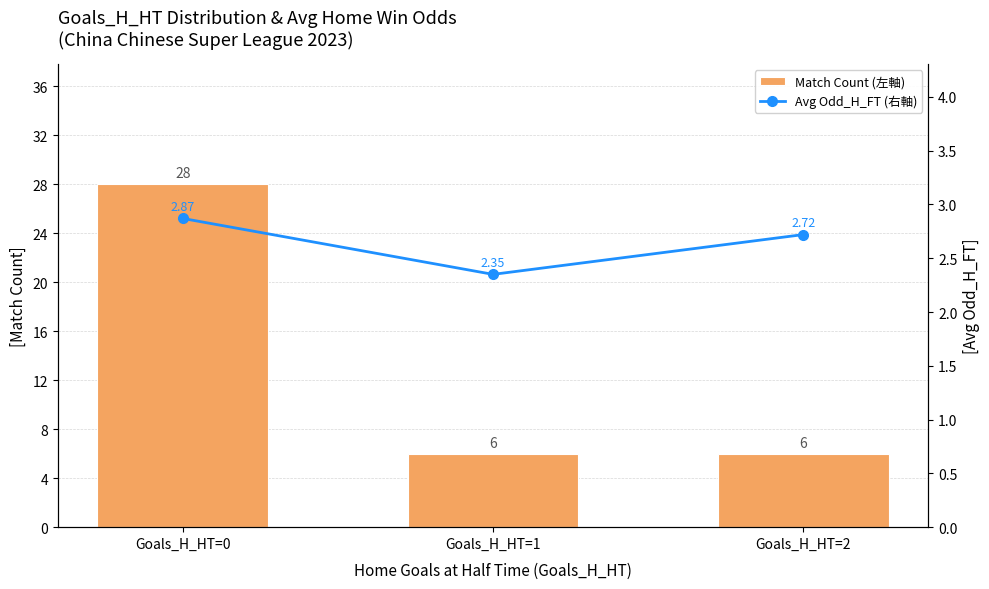

At which category is the sum across all series the highest?

Goals_H_HT=0